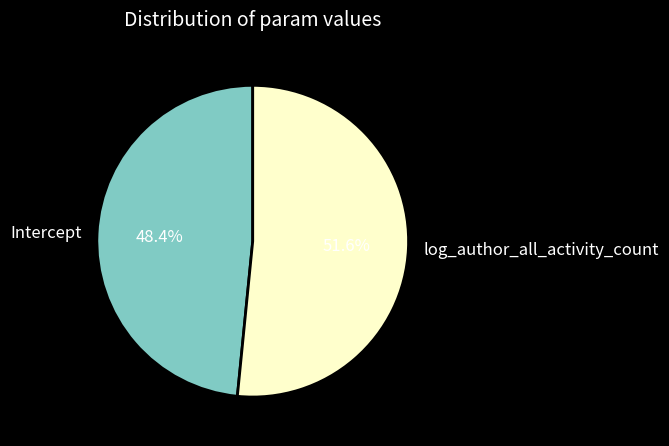

To the nearest percent, what is the average slice percentage?

50%